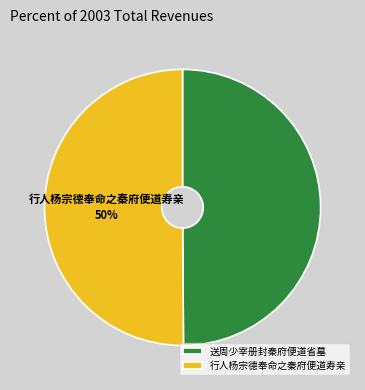

Do 送周少宰册封秦府便道省墓 and 行人杨宗德奉命之秦府便道寿亲 together represent more than half of the pie?

Yes